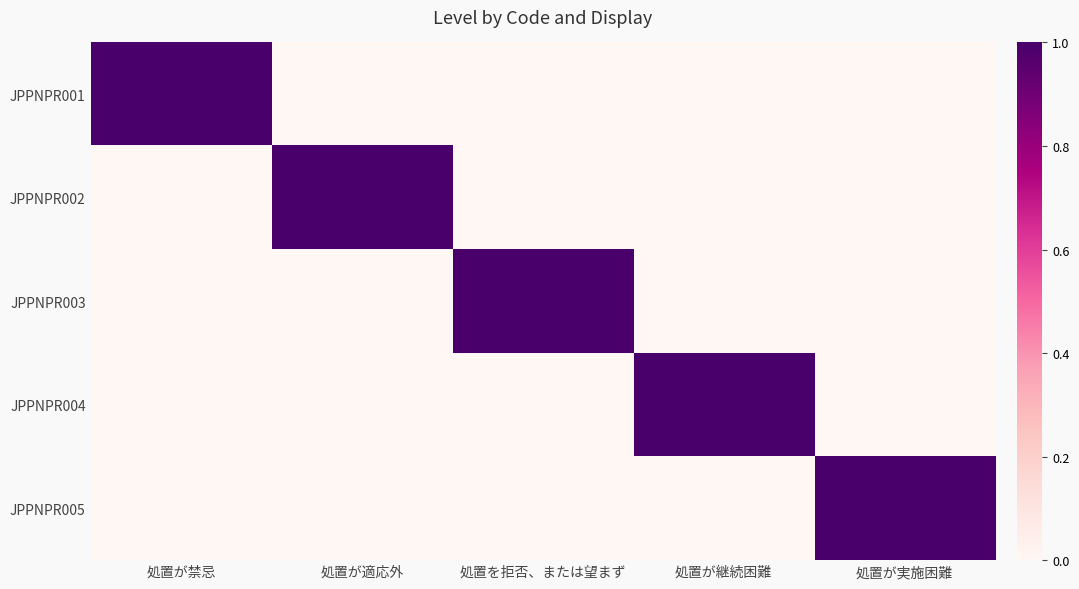

At which category is the sum across all series the highest?

処置が禁忌